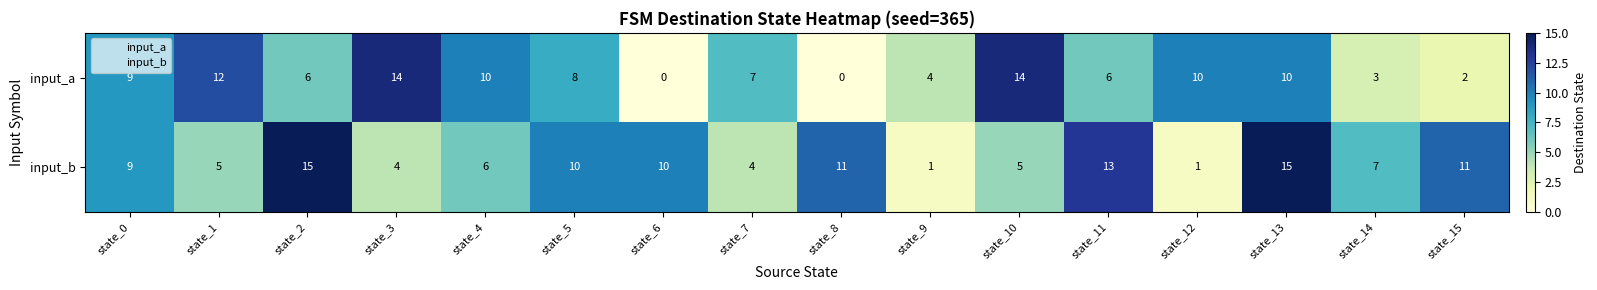

What is the spread (max minus min) of values at state_11?

7